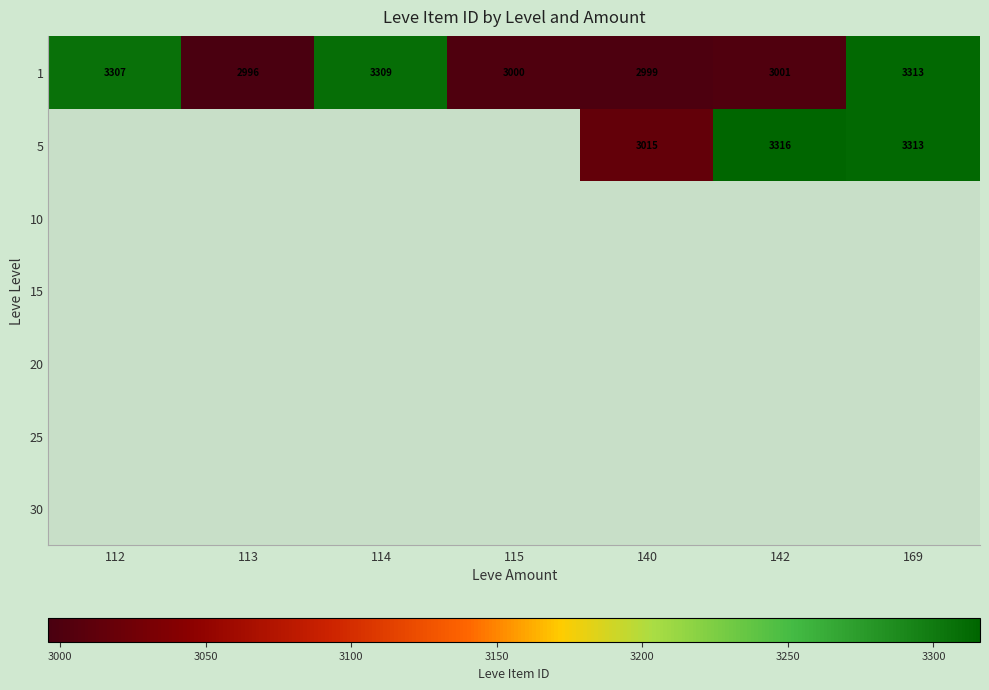

Which category has the highest value in the 1 series?

169